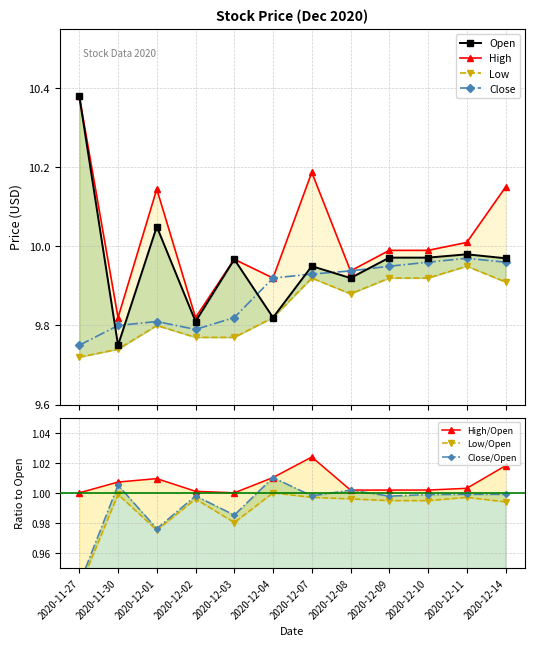

At which category does Low reach its first local peak?

2020-12-01